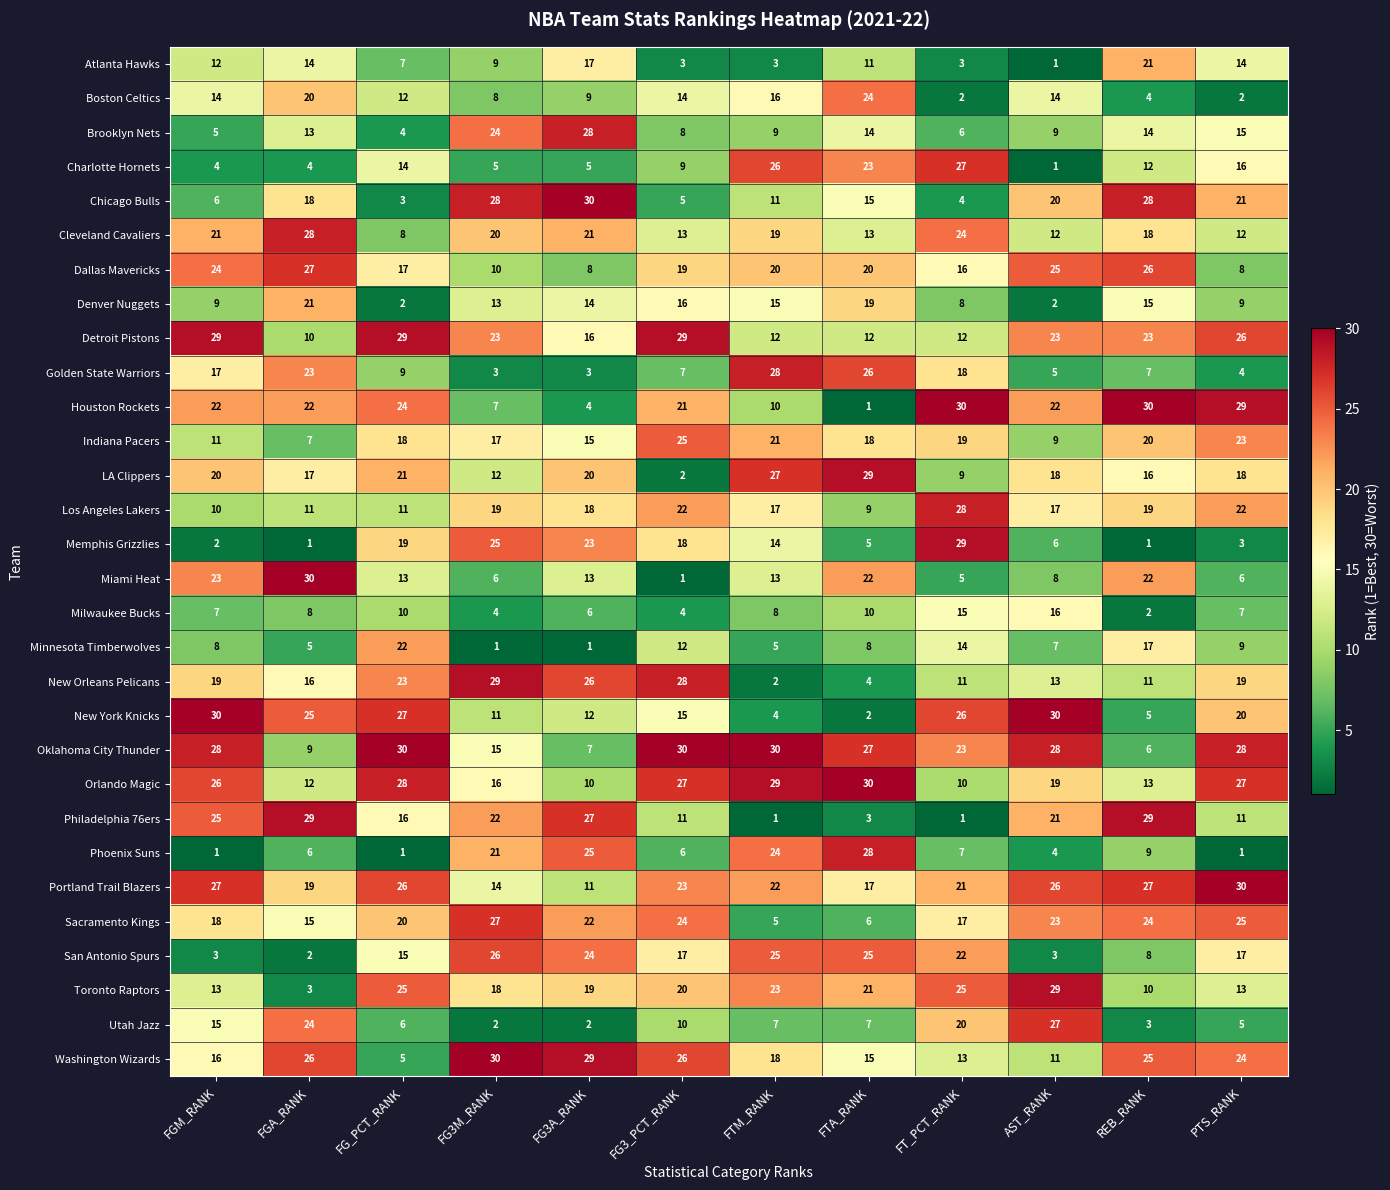

The value of Detroit Pistons at FG_PCT_RANK is 29. True or false?

True